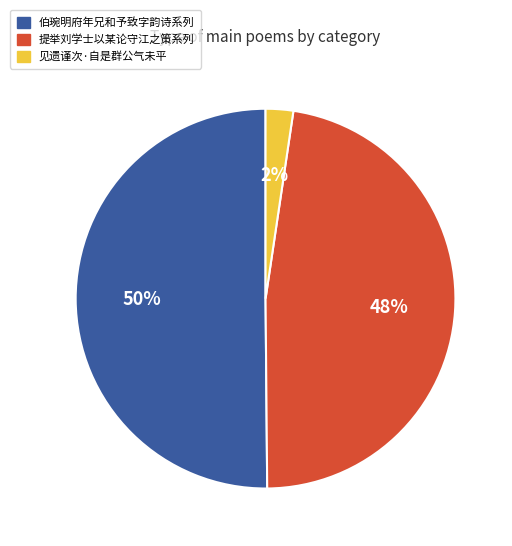

To the nearest percent, what percentage of the pie is 提举刘学士以某论守江之策系列?

48%